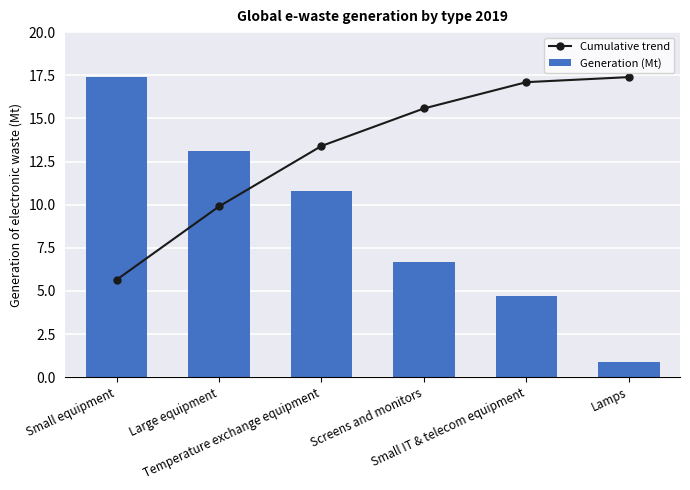

What is the label of the 3rd bar from the right?

Screens and monitors